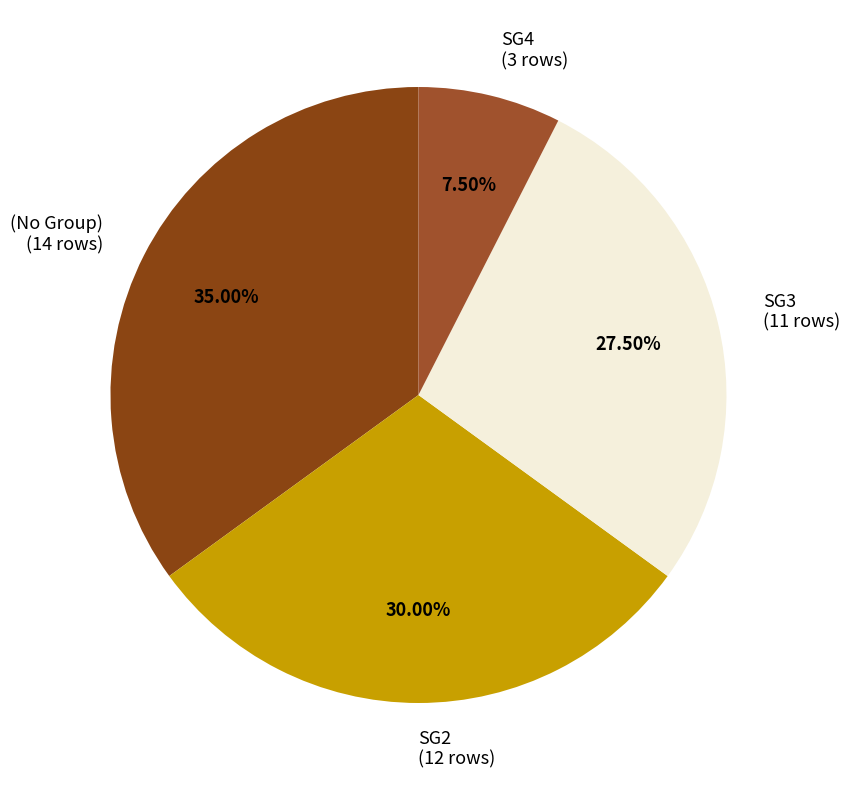

To the nearest percent, what is the average slice percentage?

25%